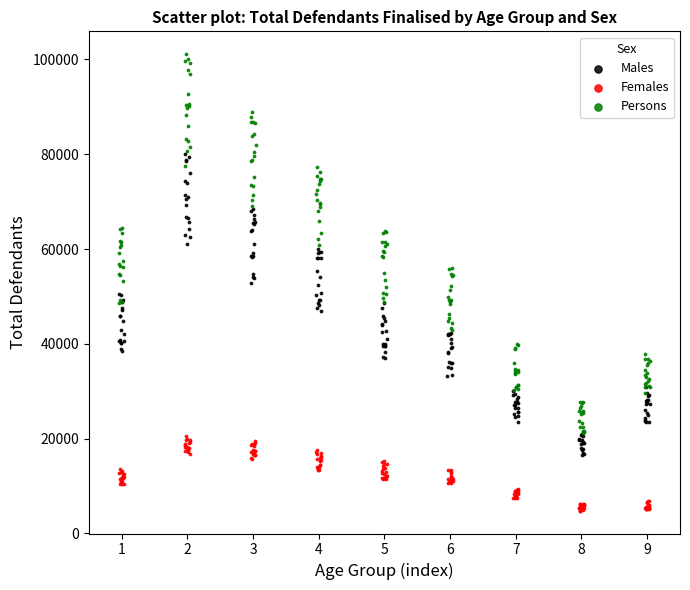

Which series reaches the maximum Y coordinate?

Persons